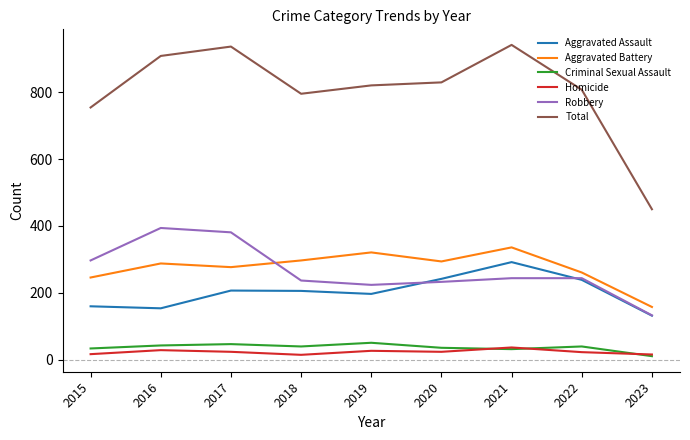

What is the greatest value displayed?

941